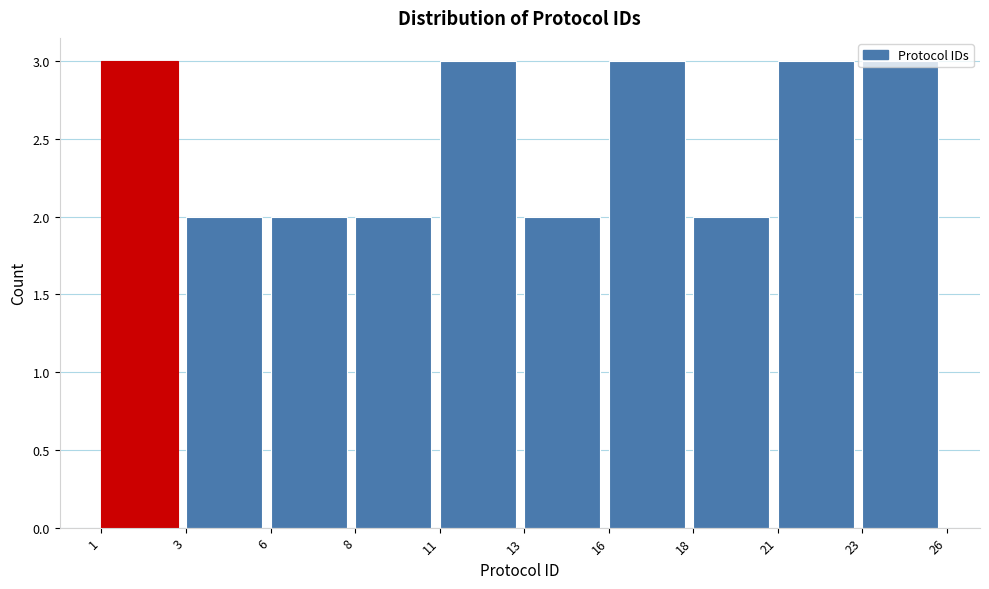

Read the value at 21.

3